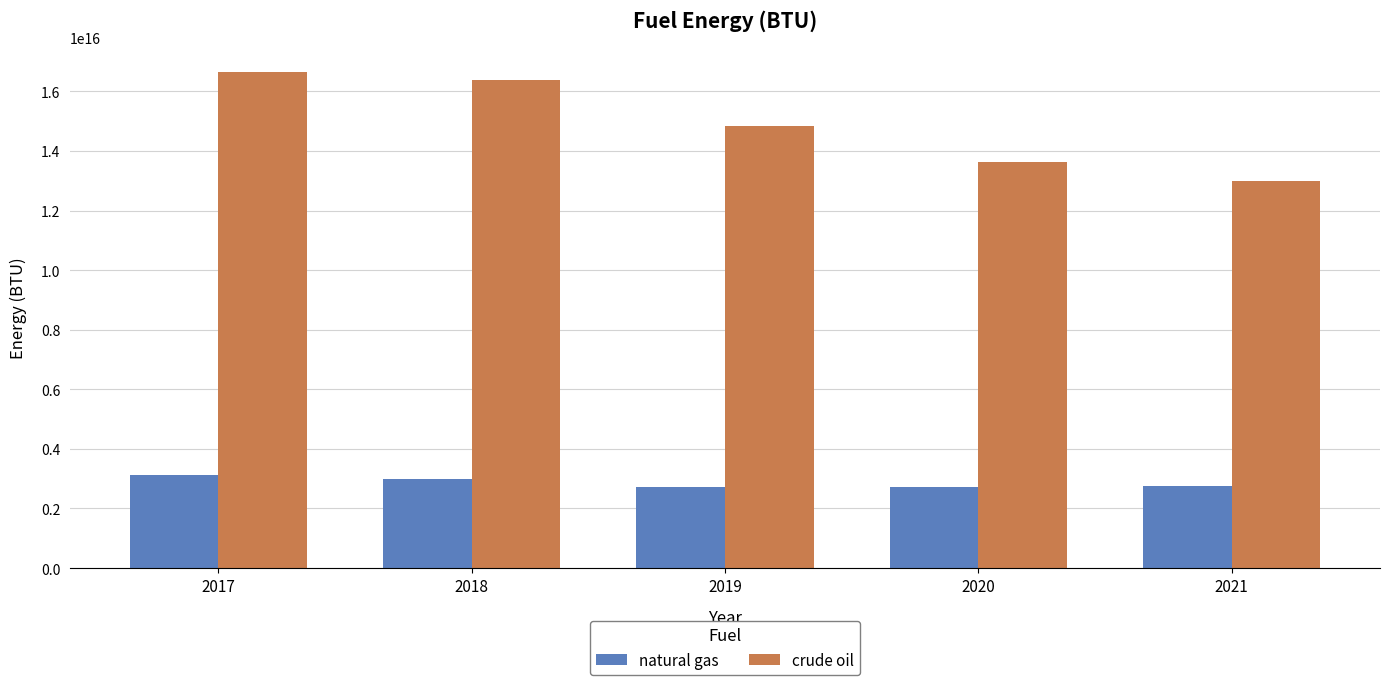

At how many categories does at least one series exceed 5670532982953650?

5